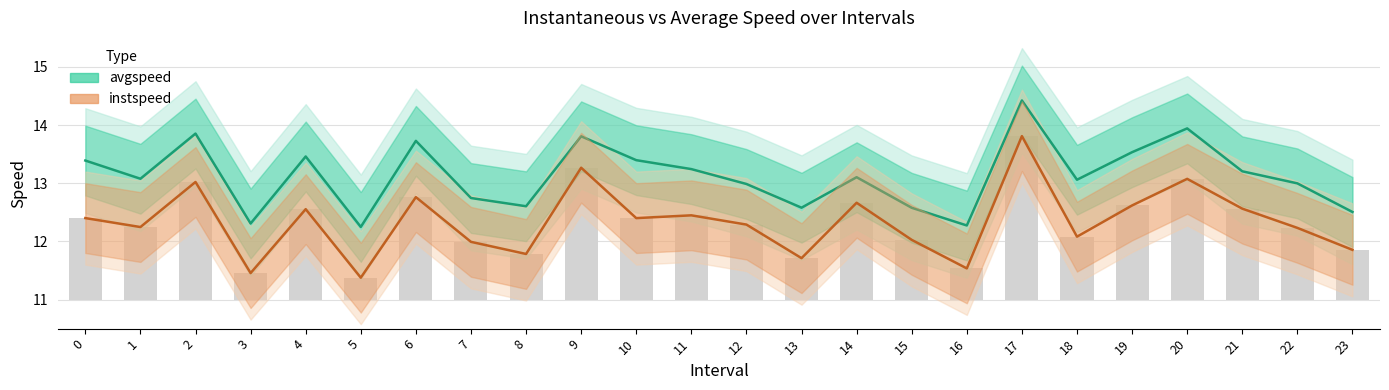

Reading left to right, transcribe all the data shown in this chart.

avgspeed: 13.4	13.1	13.9	12.3	13.5	12.2	13.7	12.7	12.6	13.8	13.4	13.2	13.0	12.6	13.1	12.6	12.3	14.4	13.1	13.5	13.9	13.2	13.0	12.5
instspeed: 12.4	12.2	13.0	11.5	12.6	11.4	12.8	12.0	11.8	13.3	12.4	12.4	12.3	11.7	12.7	12.0	11.5	13.8	12.1	12.6	13.1	12.6	12.2	11.9